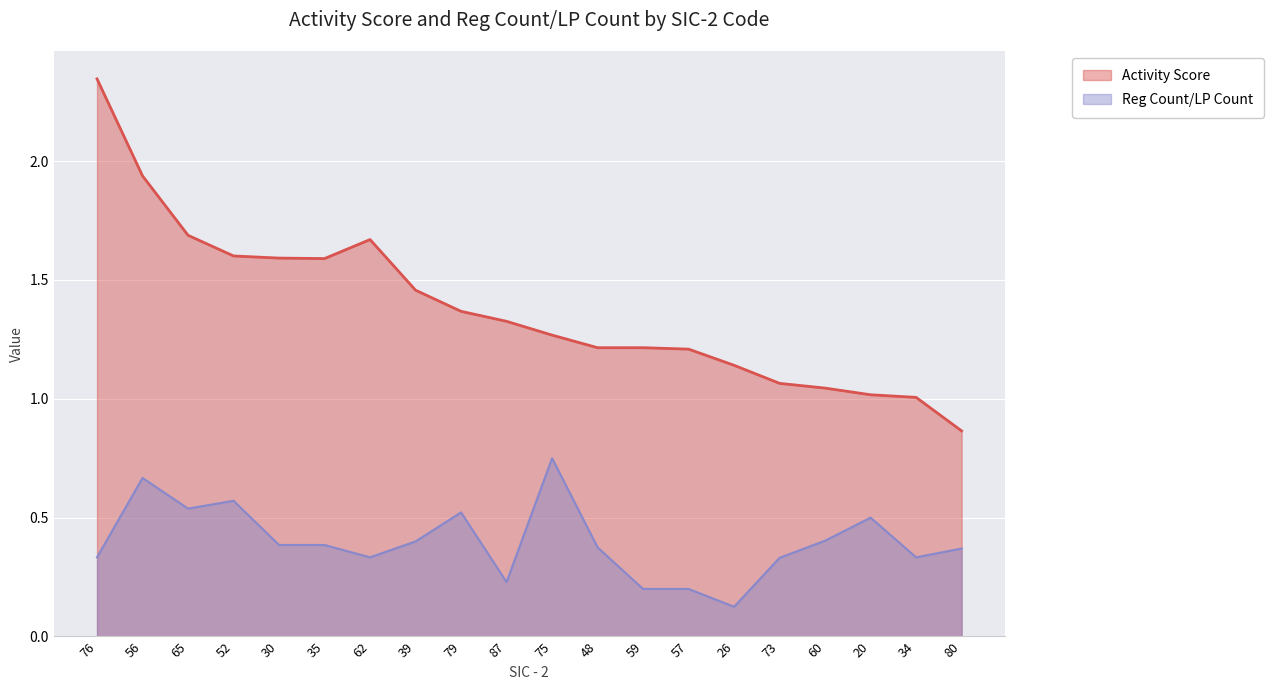

Rank the series at 57 from highest to lowest value.

Activity Score, Reg Count/LP Count